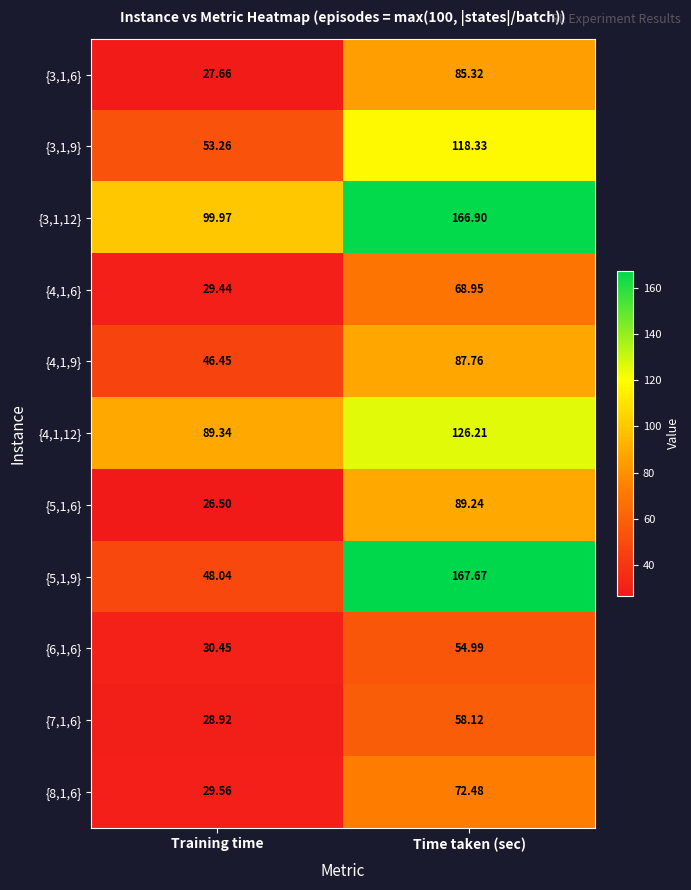

Which category has the highest value across all series?

Time taken (sec)